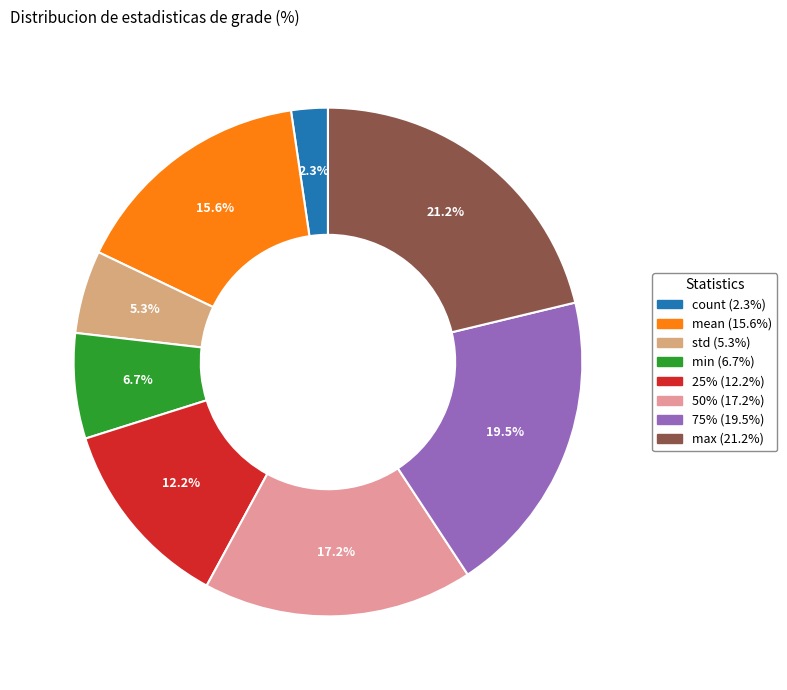

What is the ratio of the value at count to the value at min?

0.3